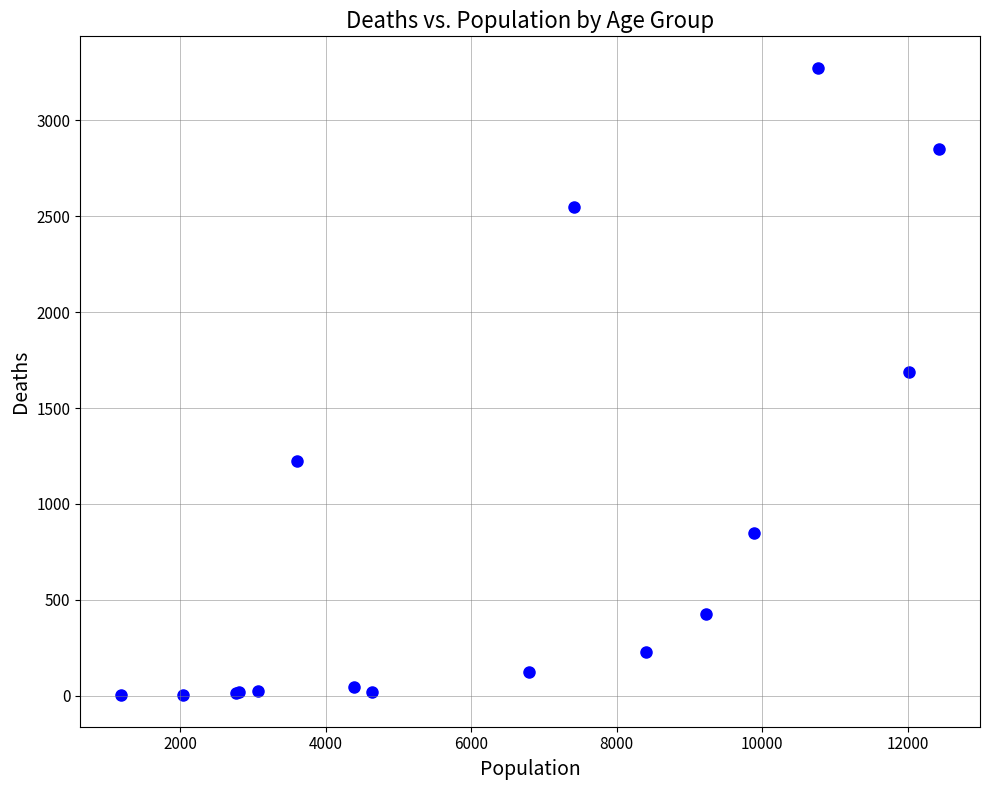

What Y value in the scatter plot is closest to 1638?

1690